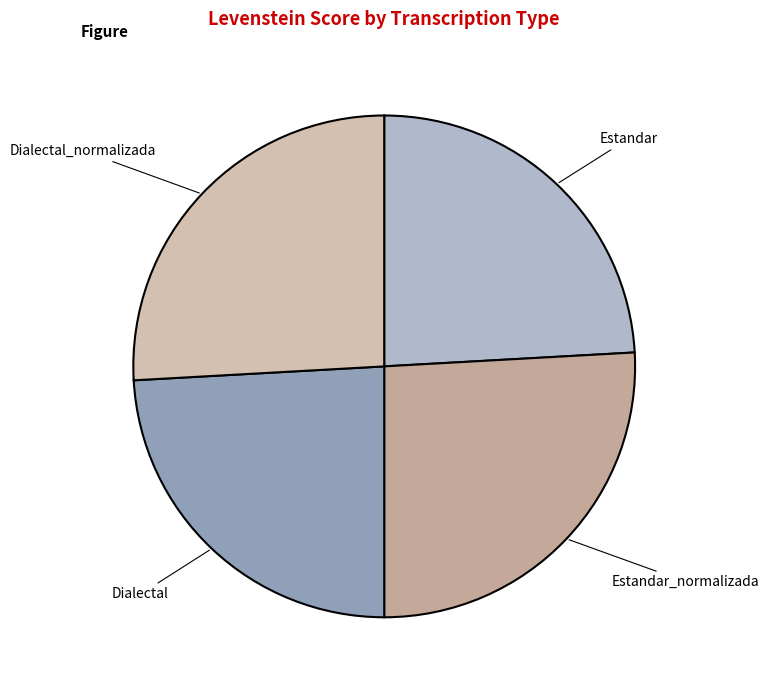

Do Estandar and Dialectal together represent more than half of the pie?

No